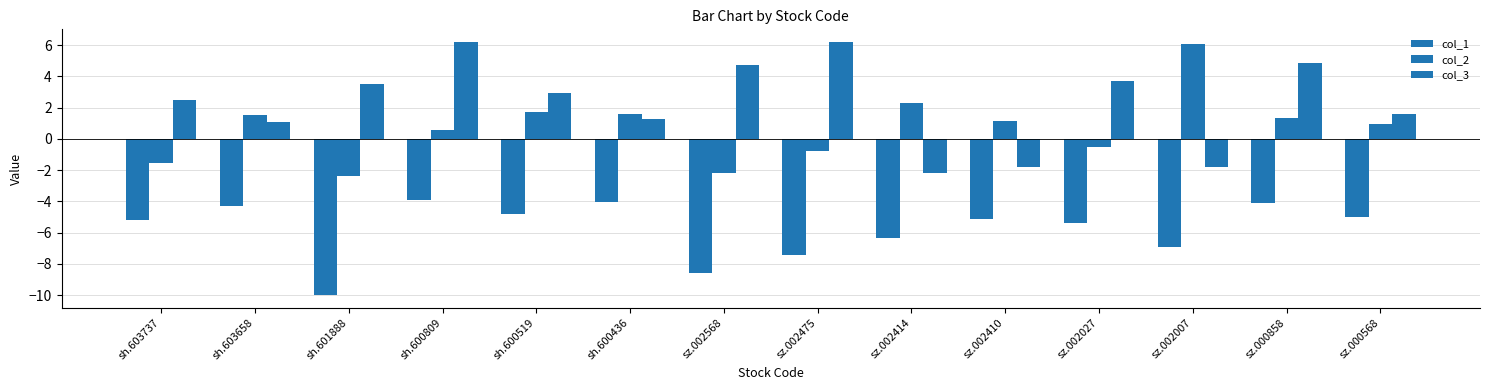

List the series in order of their overall mean, lowest first.

col_1, col_2, col_3